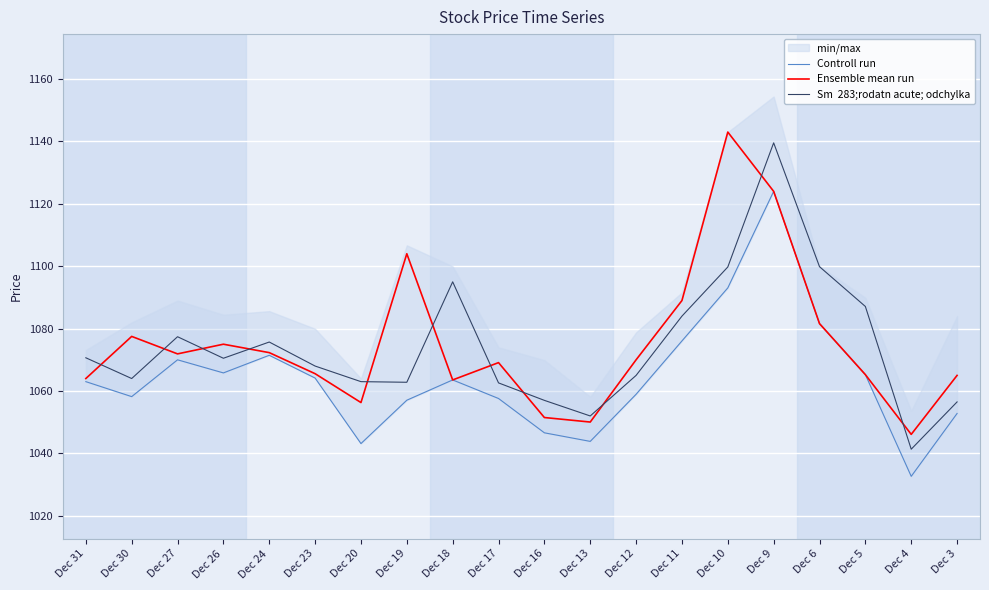

True or false: Controll run has a value of 343.8 at Dec 11.

False